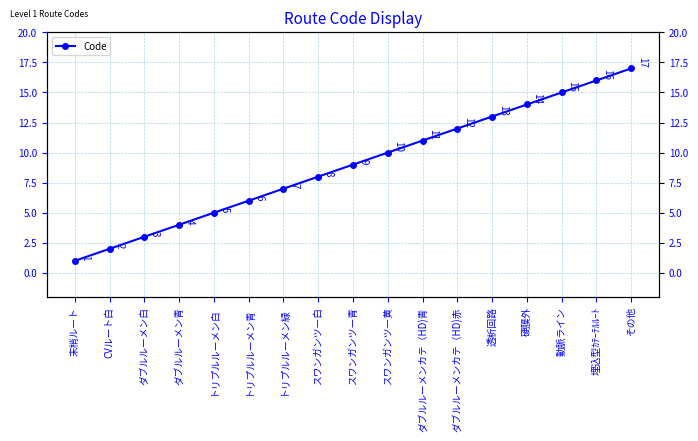

Which has a higher value, ダブルルーメンカテ（HD)赤 or トリプルルーメン青?

ダブルルーメンカテ（HD)赤